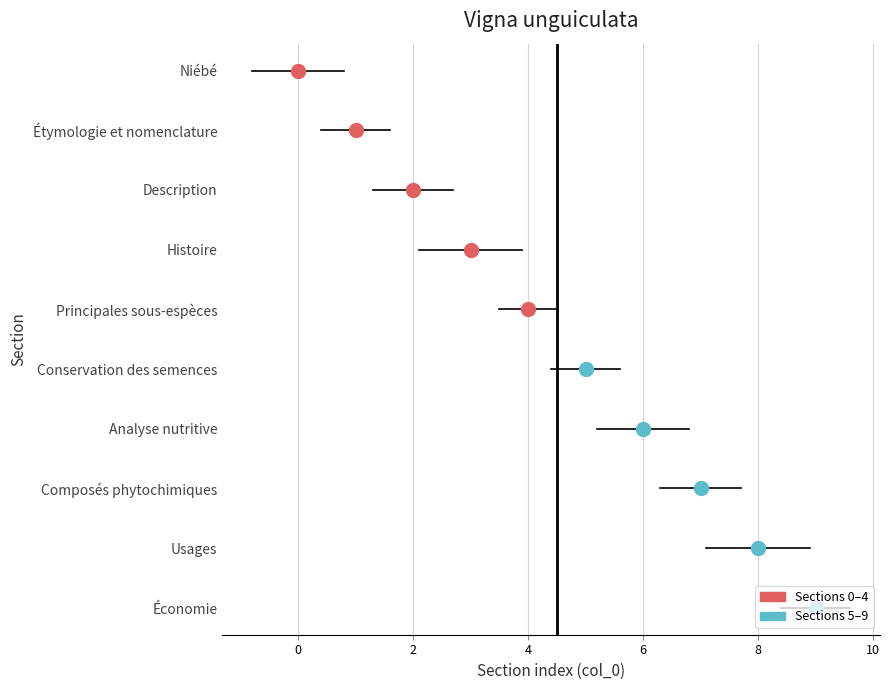

Reading left to right, extract all data points from this chart.

Niébé=0	Étymologie et nomenclature=1	Description=2	Histoire=3	Principales sous-espèces=4	Conservation des semences=5	Analyse nutritive=6	Composés phytochimiques=7	Usages=8	Économie=9